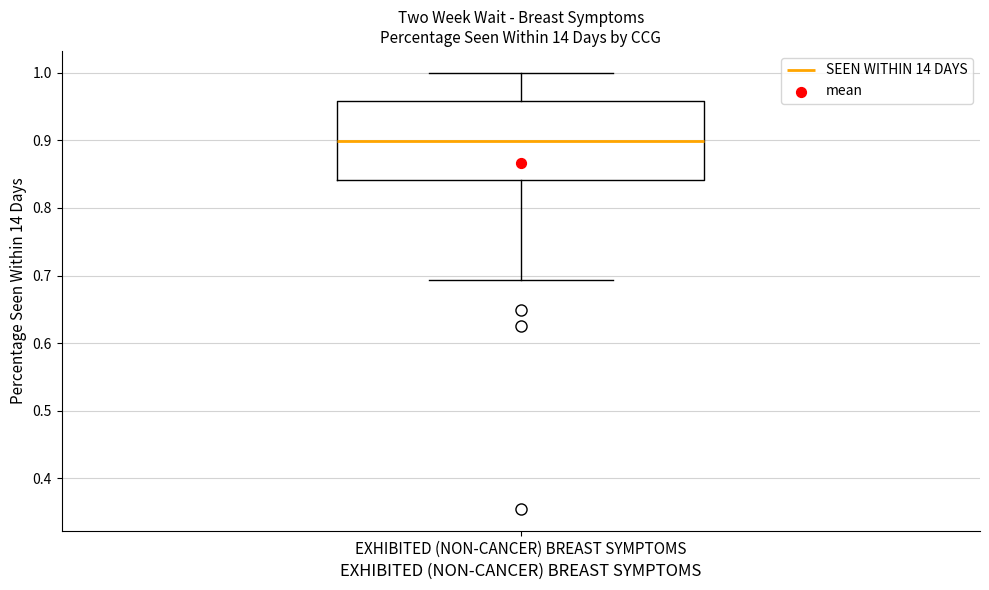

Transcribe this box plot: give where the median line is, the range the box spans, and where the two whiskers end, as read against the y-axis. The values are not printed on the chart, so give them approximately, as read against the axis.

median 0.90, box 0.84 to 0.96, whiskers 0.69 to 1.00